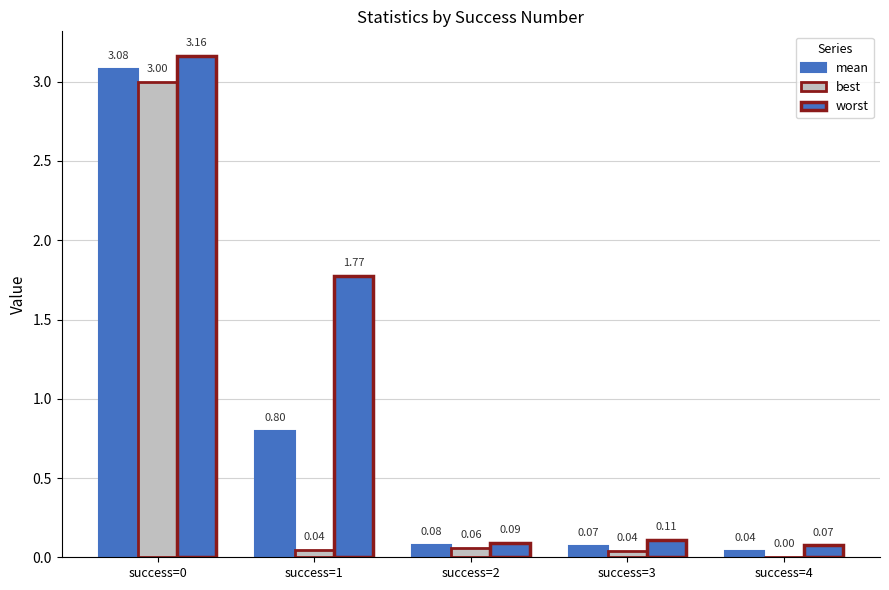

How many groups of bars are there?

5